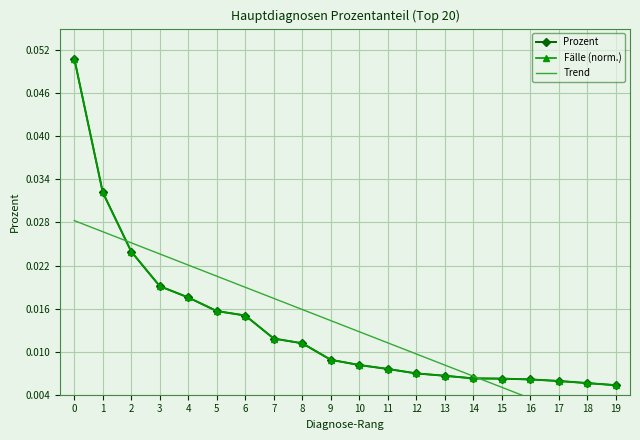

How many lines are shown in the chart?

3